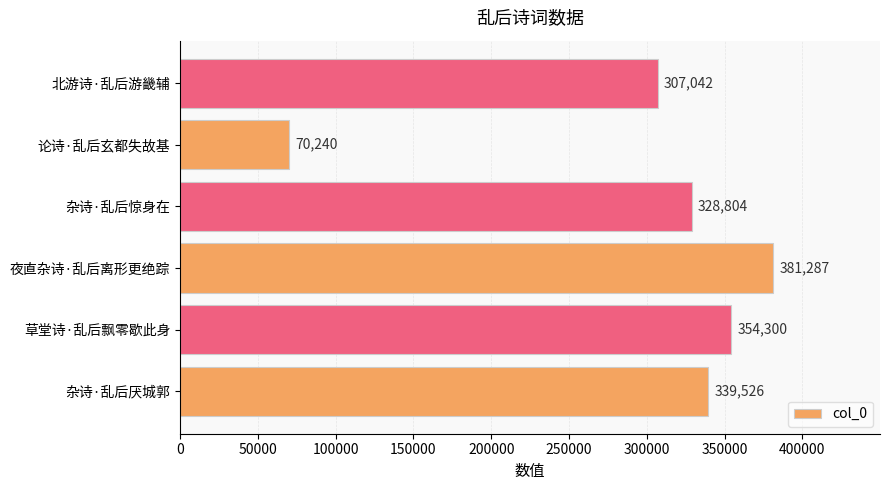

Which label corresponds to the smallest value in the chart?

论诗·乱后玄都失故基